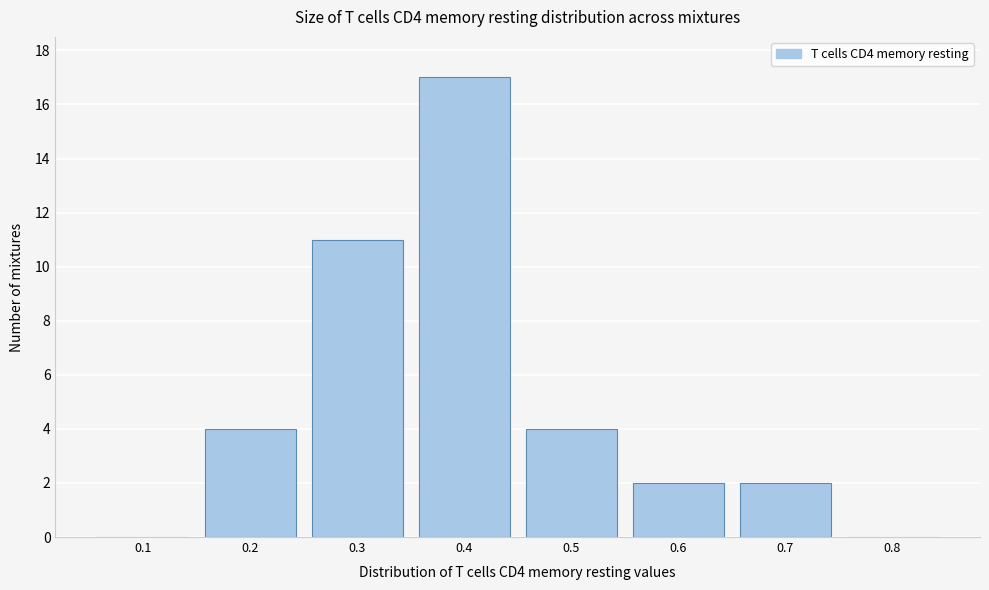

Reading left to right, transcribe all the data shown in this chart.

0.1=0	0.2=4	0.3=11	0.4=17	0.5=4	0.6=2	0.7=2	0.8=0